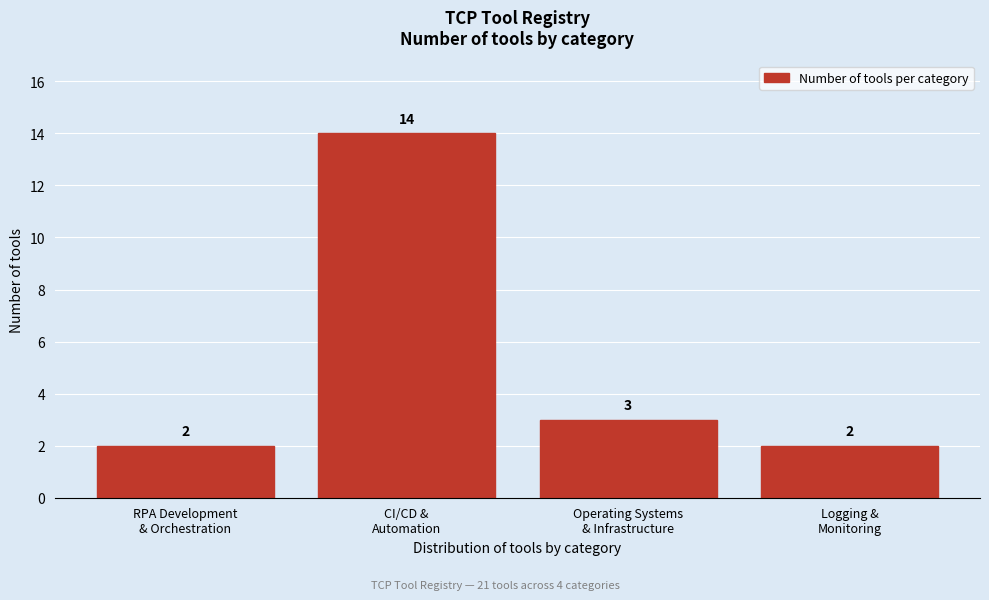

Reading right to left, list all the values displayed in this chart.

2	3	14	2